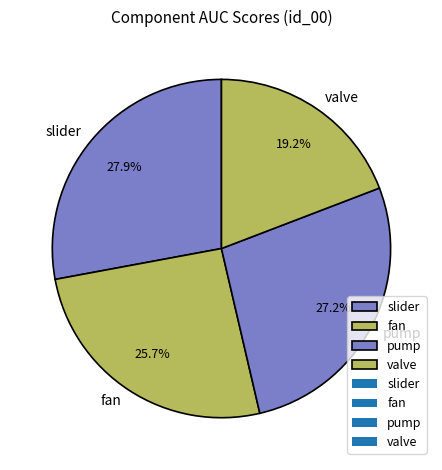

Which category has the biggest portion of the pie?

slider